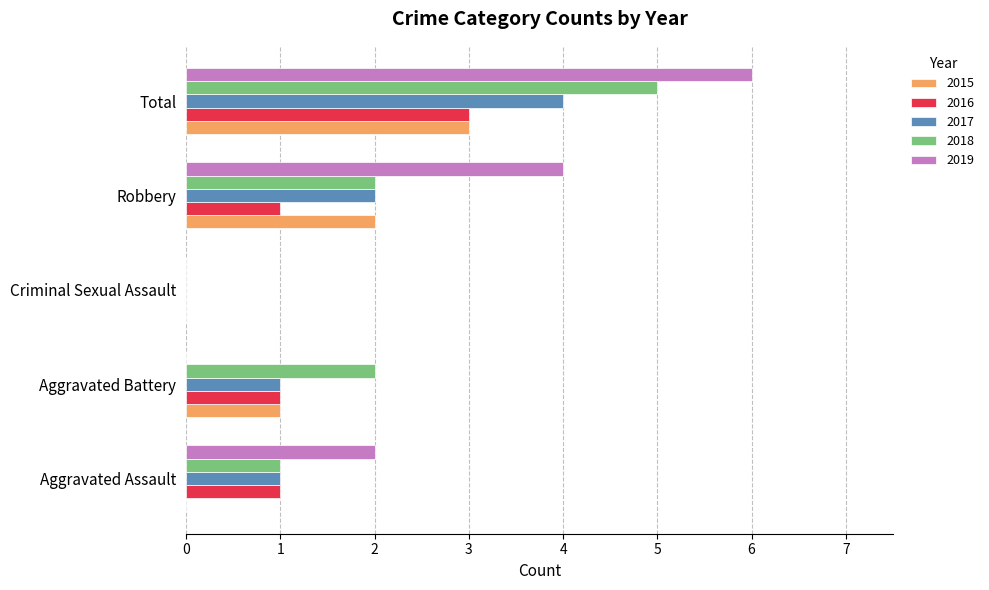

How many data points does each series have?

5